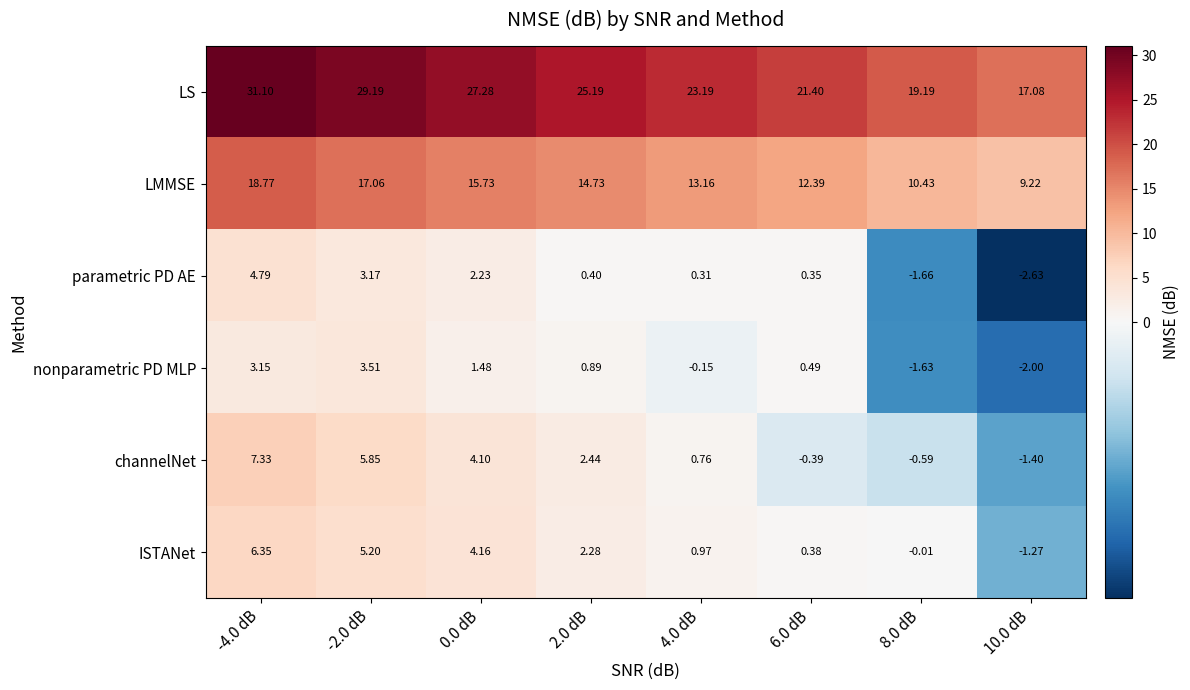

How many categories are shown in the chart?

8